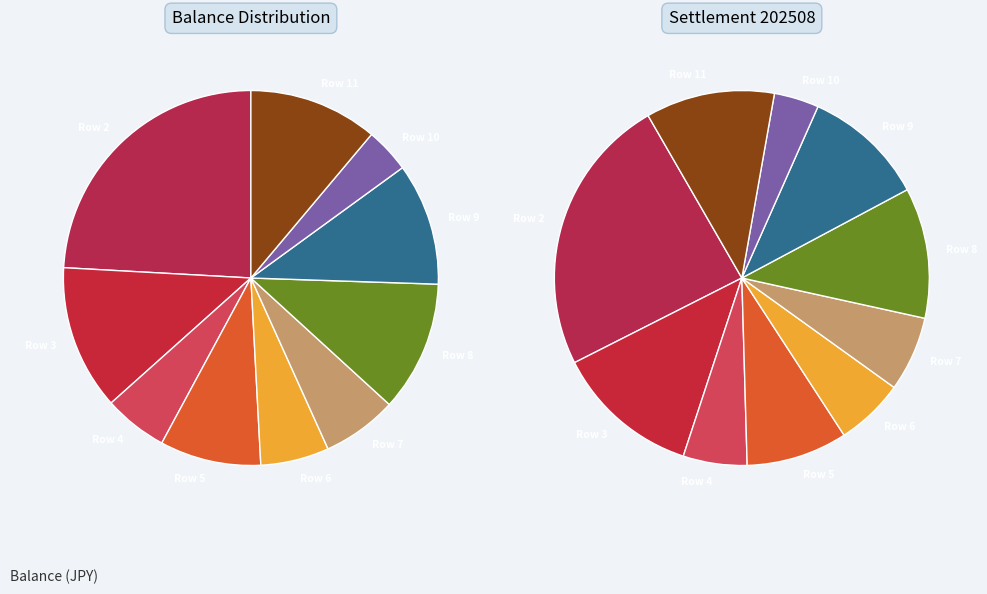

Rank the categories by value from lowest to highest.

Row 10, Row 4, Row 6, Row 7, Row 5, Row 9, Row 11, Row 8, Row 3, Row 2